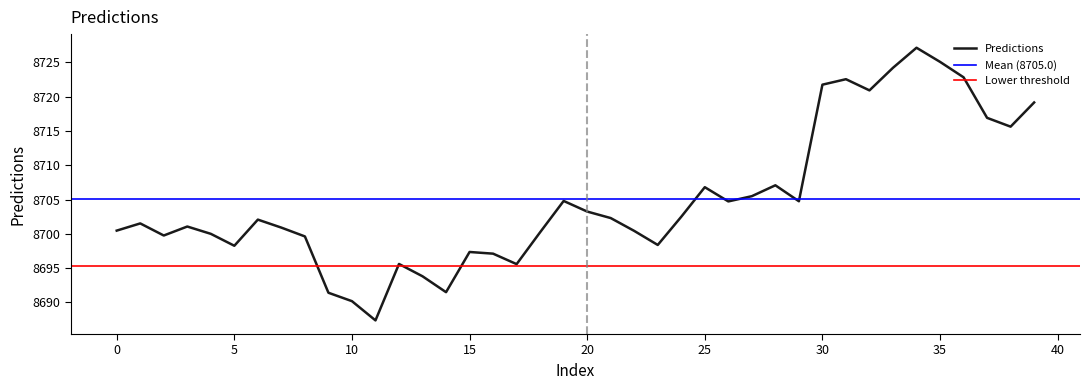

Rank the categories by value from highest to lowest.

34, 35, 33, 36, 31, 30, 32, 39, 37, 38, 28, 25, 27, 19, 29, 26, 20, 24, 21, 6, 1, 3, 7, 0, 22, 18, 4, 2, 8, 23, 5, 15, 16, 12, 17, 13, 14, 9, 10, 11